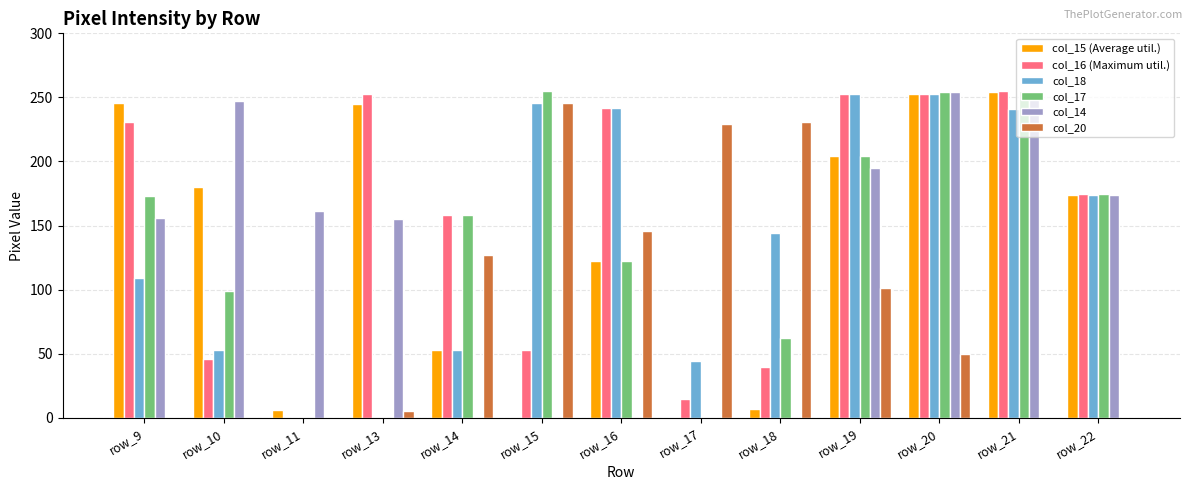

How many groups of bars are there?

13